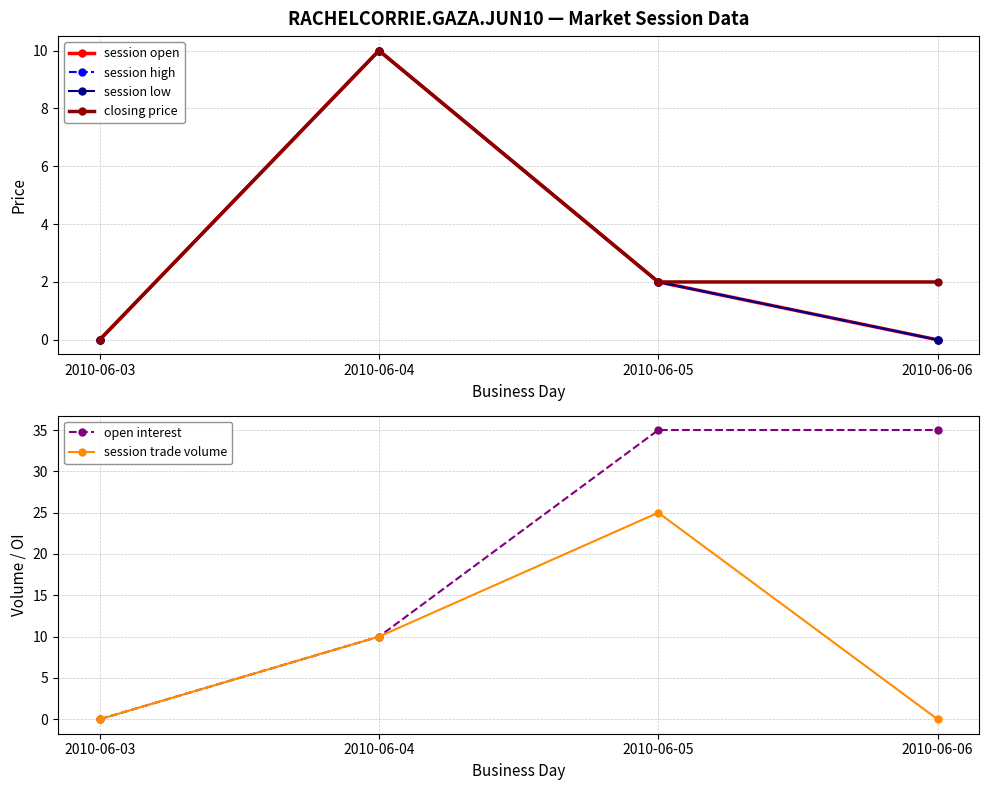

True or false: session low and session open intersect in this chart.

False